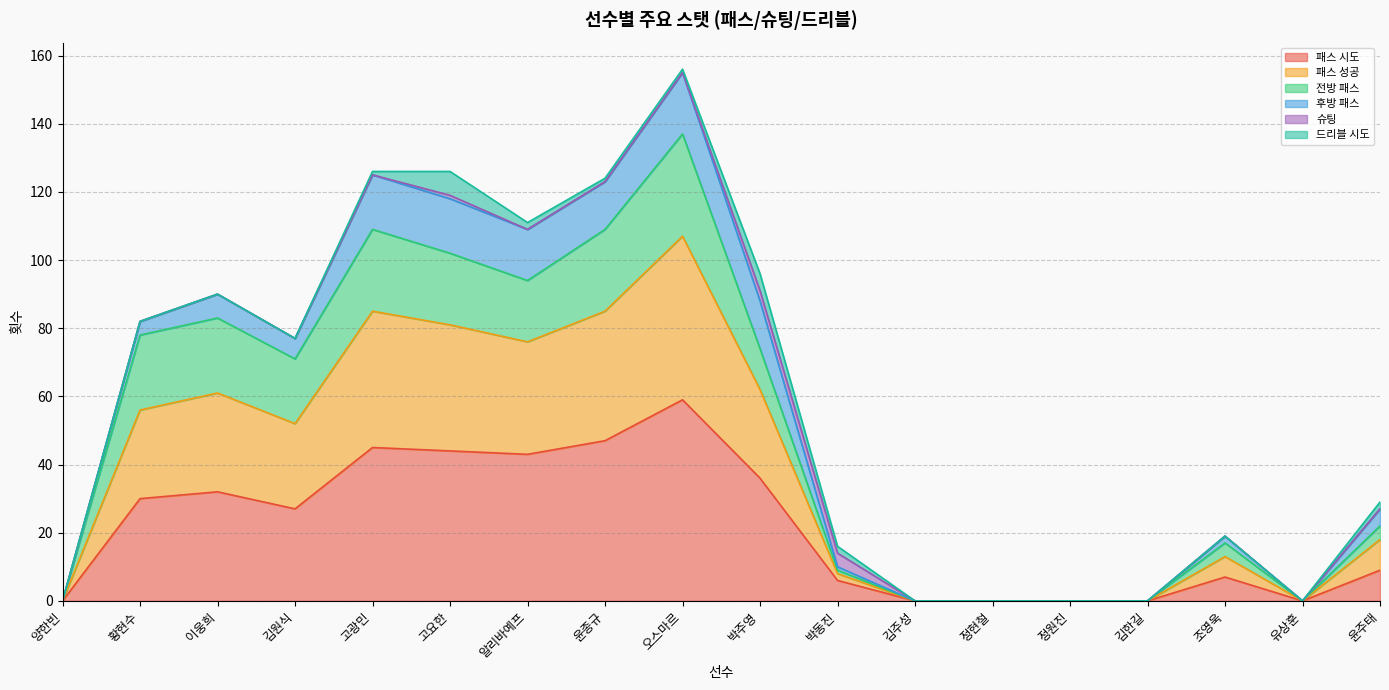

What is the label of the 8th point from the left?

윤종규